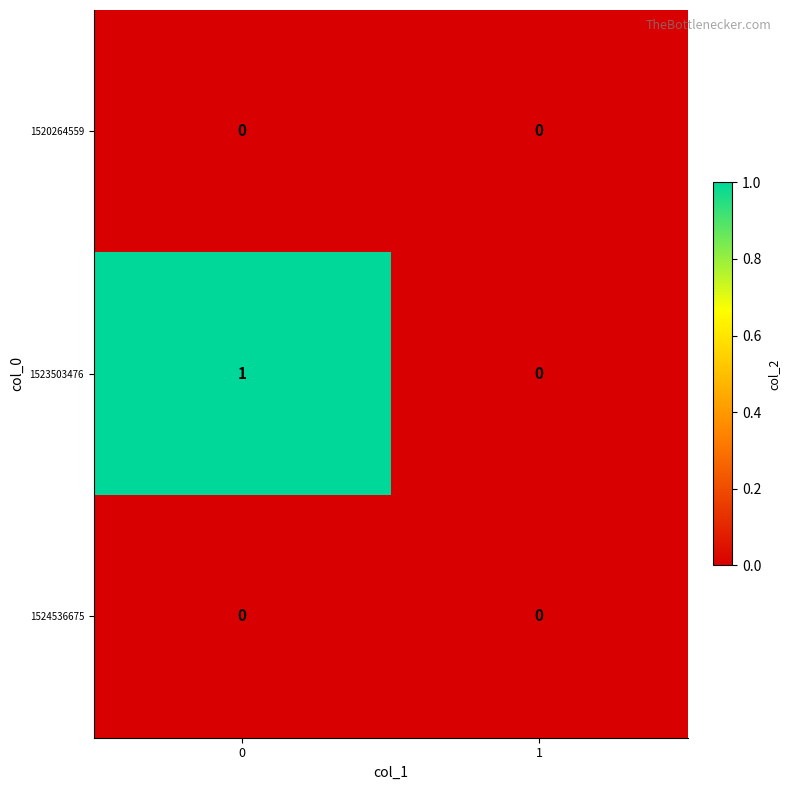

The 1520264559 series shows 0 at 1. True or false?

True